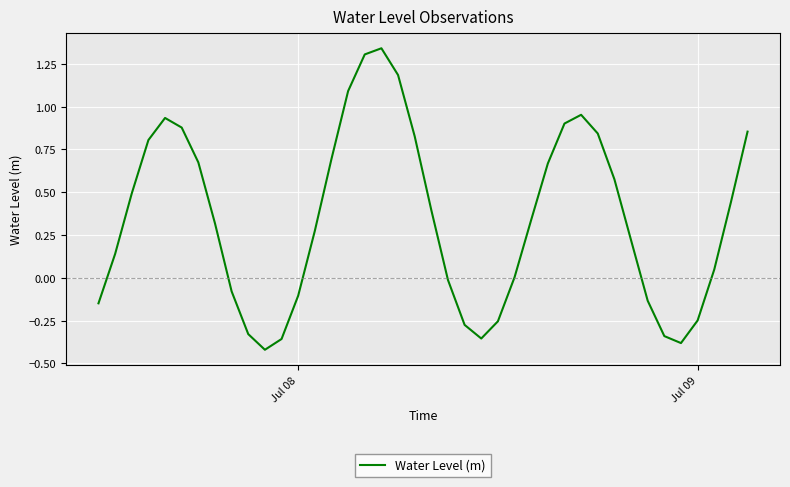

The value at Jul 08 is -0.1. True or false?

True